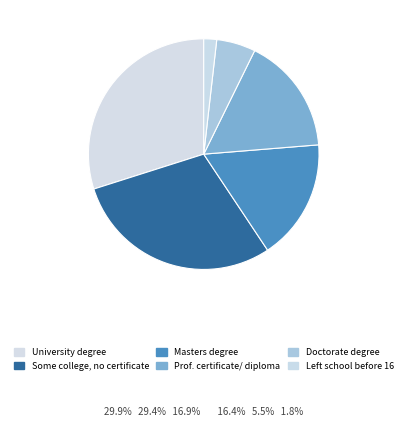

Is it true that Doctorate degree is 5% of the pie?

True